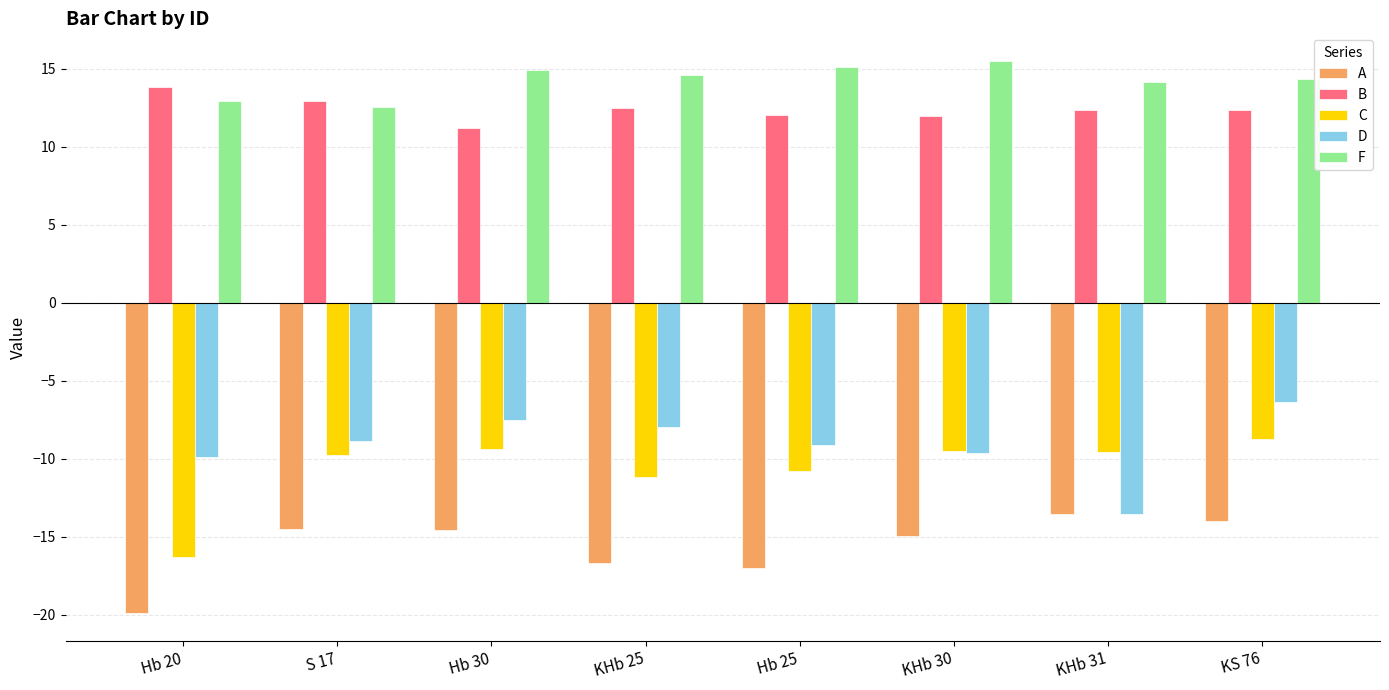

At how many categories does at least one series exceed 7?

8